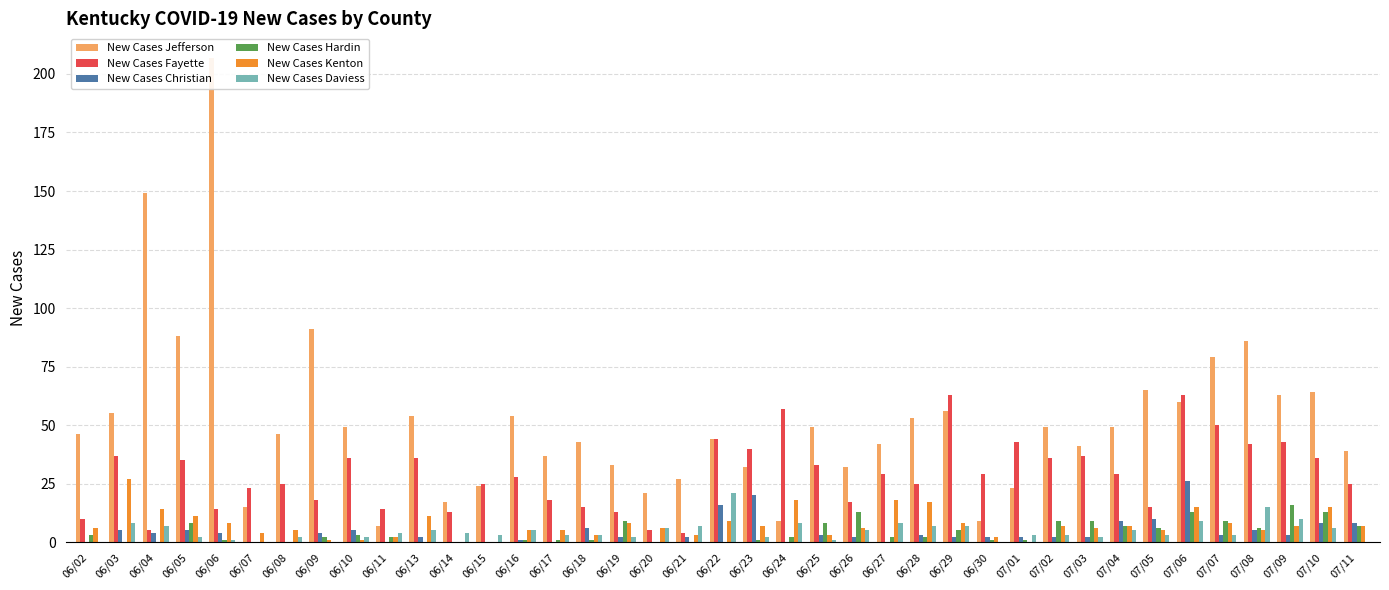

Between 06/23 and 07/06, which series saw the biggest shift?

New Cases Jefferson